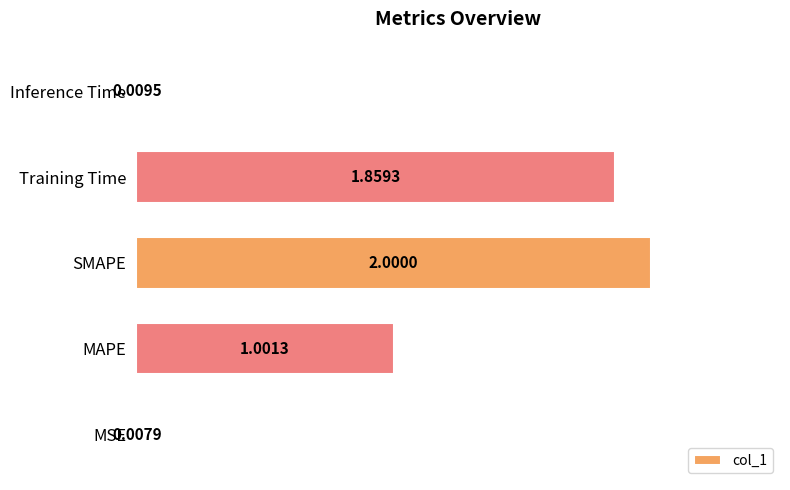

What is the average value?

1.0